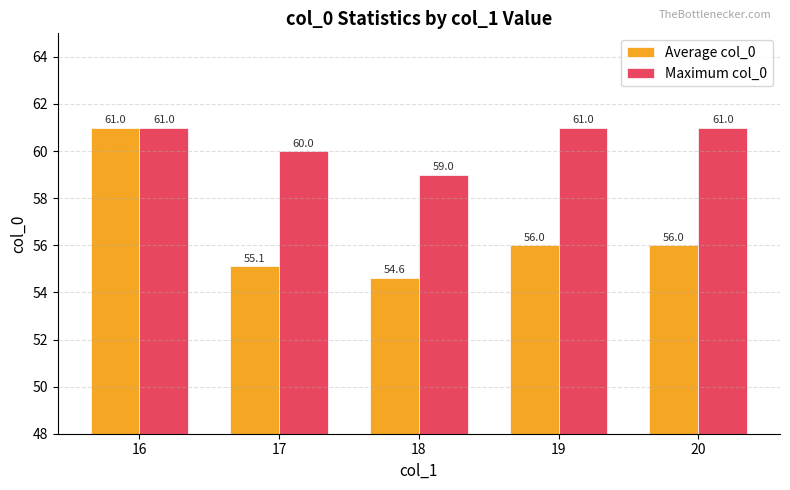

Does the chart contain any negative values?

No